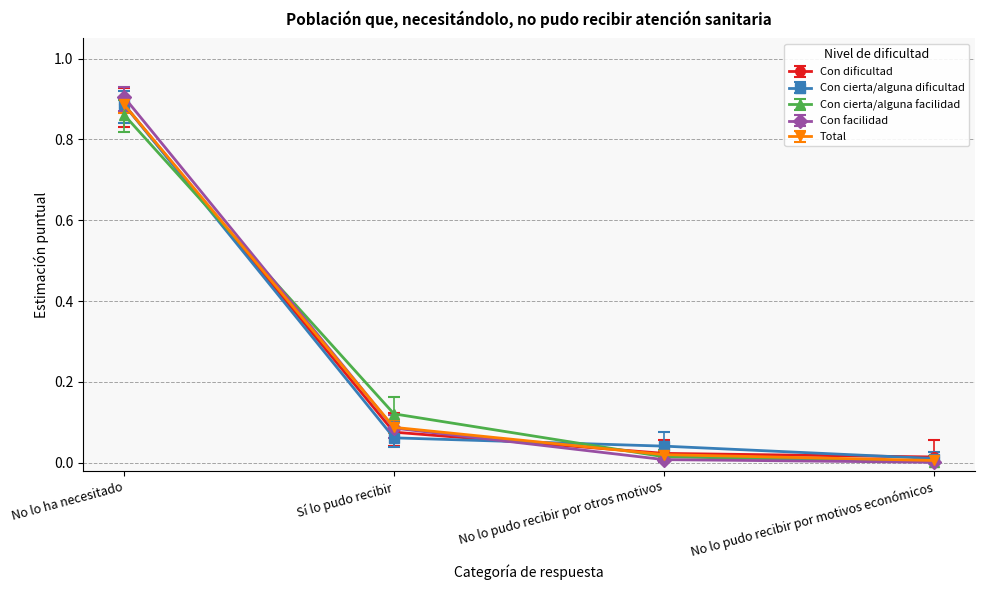

Where do Con cierta/alguna dificultad and Con facilidad first cross each other?

Sí lo pudo recibir and No lo pudo recibir por otros motivos